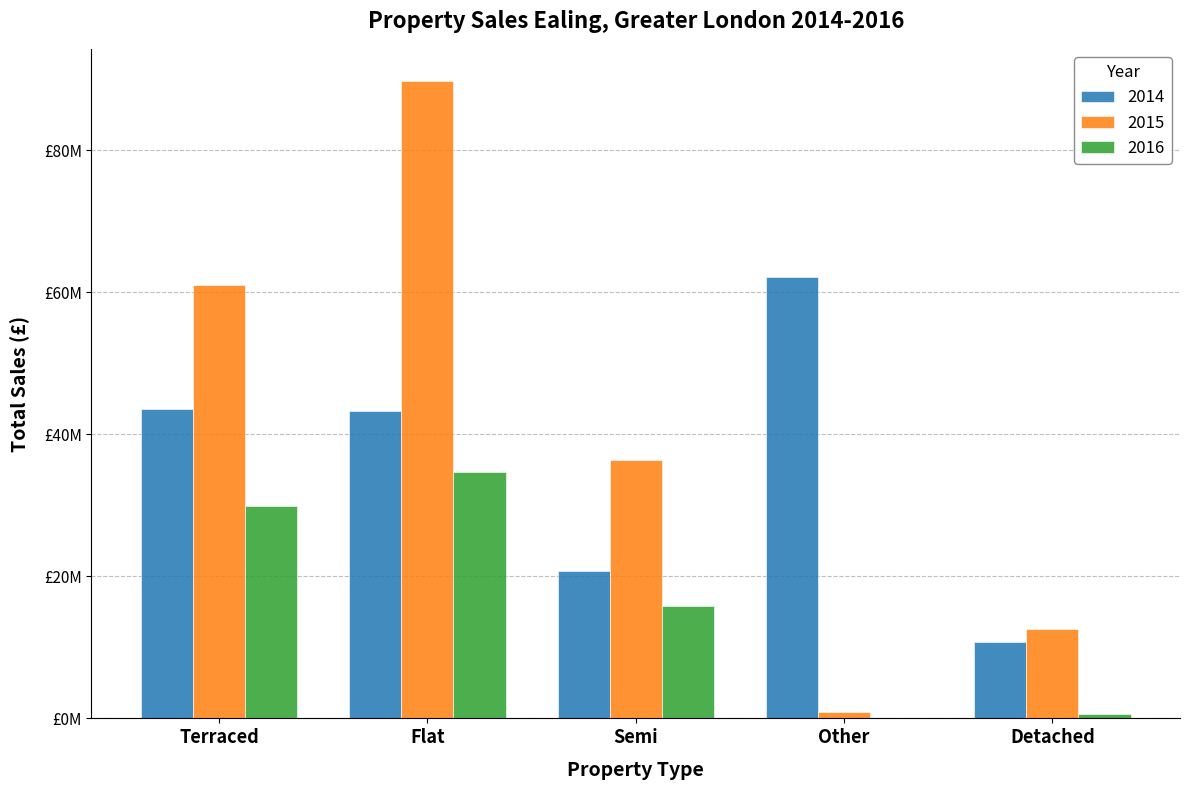

What are all the series names shown in the legend?

2014, 2015, 2016